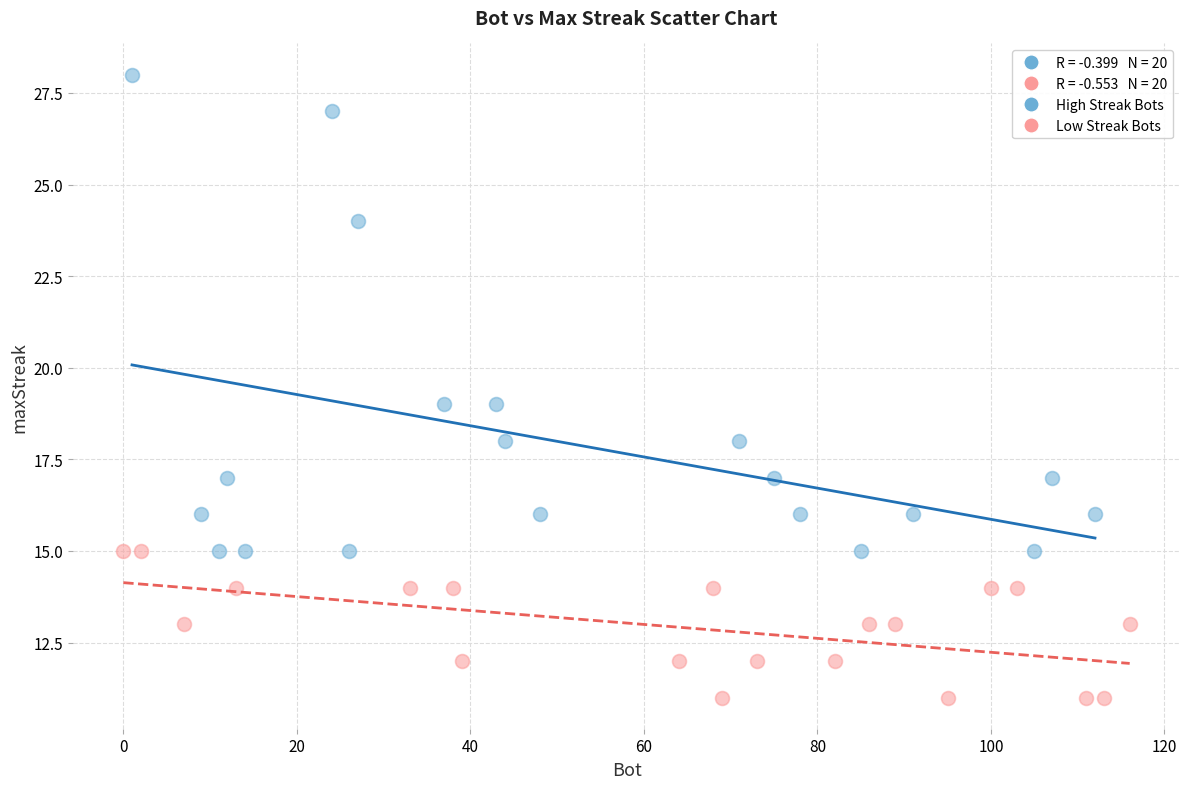

Which series has the widest spread of Y values?

High Streak Bots